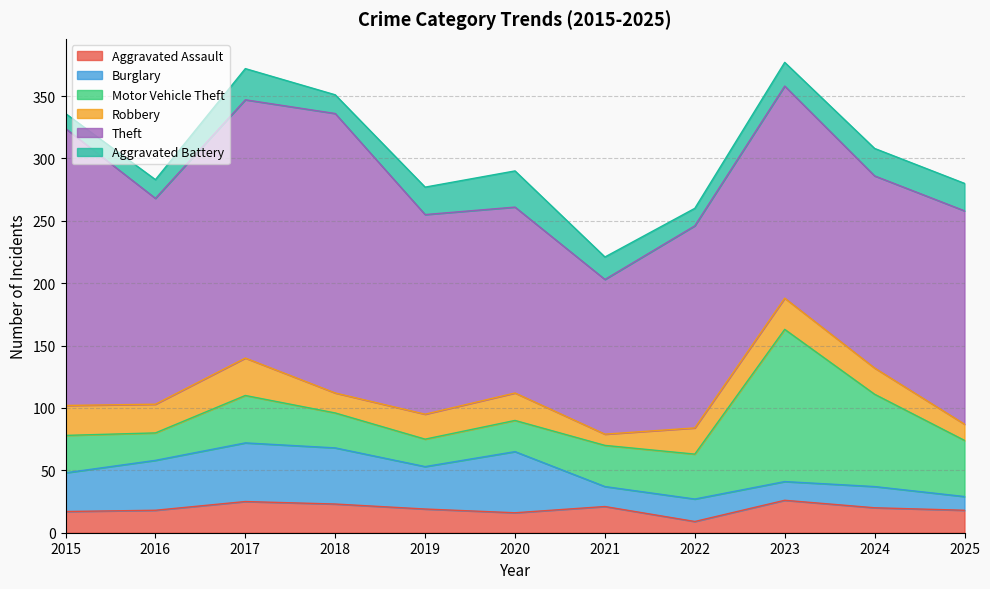

Does the chart have visible grid lines?

Yes